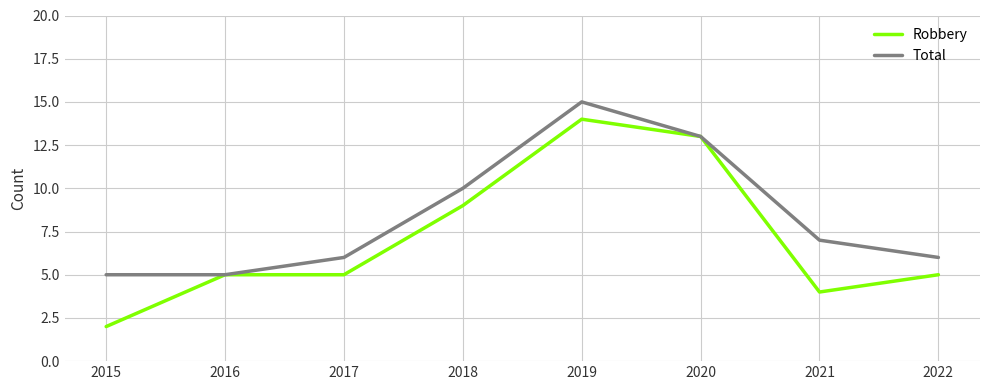

Which category has the lowest value across all series?

2015